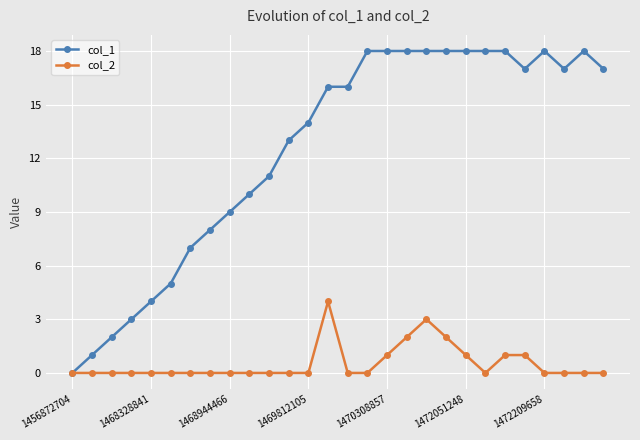

Which series has the largest total across all categories?

col_1